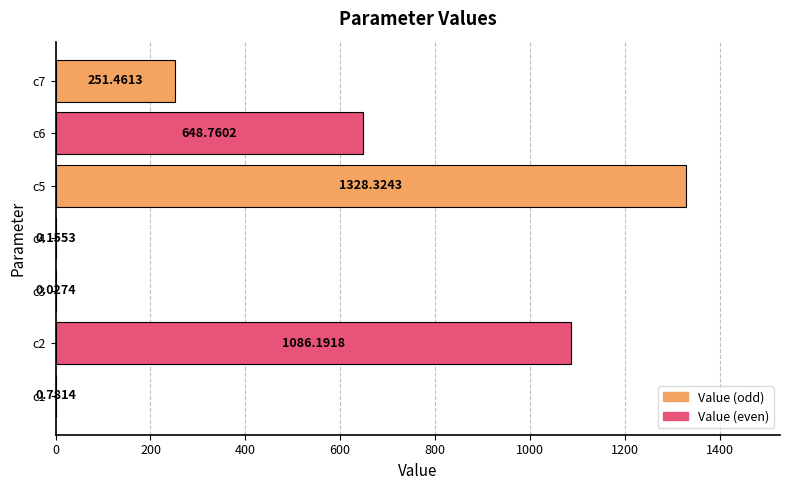

What is the sum of the values at c4 and c2?

1086.3